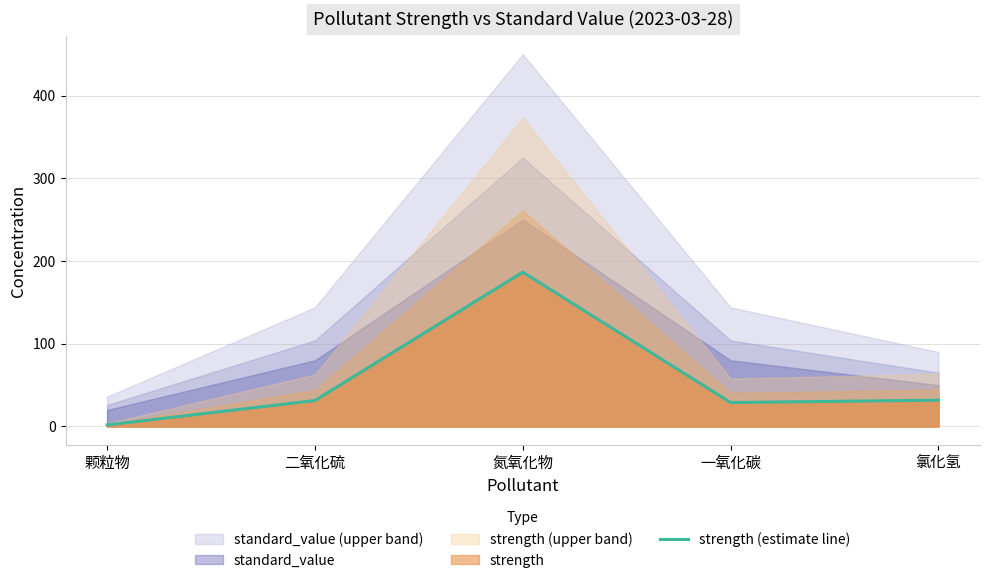

What is the difference between the second highest and second lowest values?

2.8